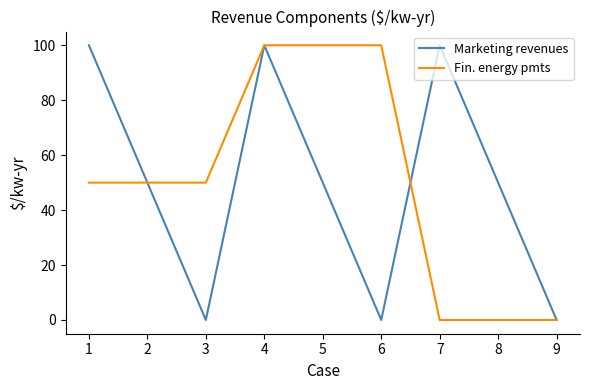

Does the chart have visible grid lines?

No